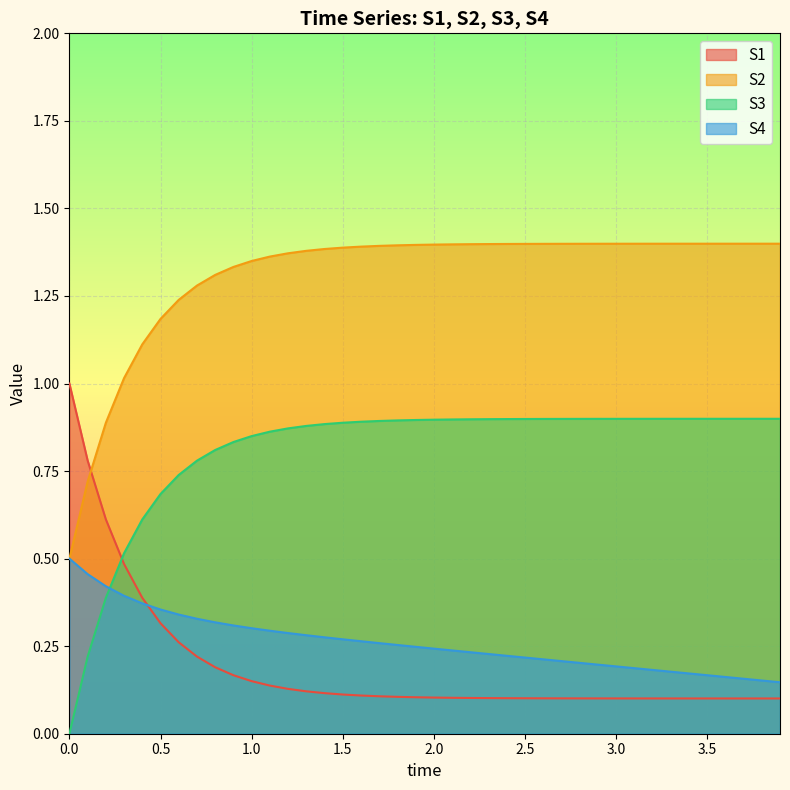

True or false: S4 and S3 intersect in this chart.

True